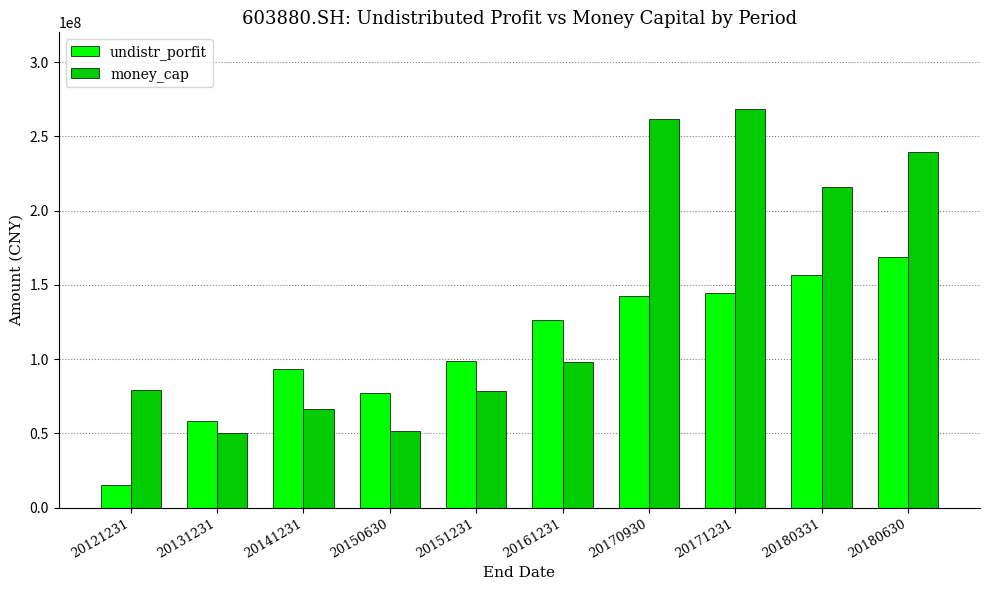

Where does the money_cap series first go above 97825472?

20161231